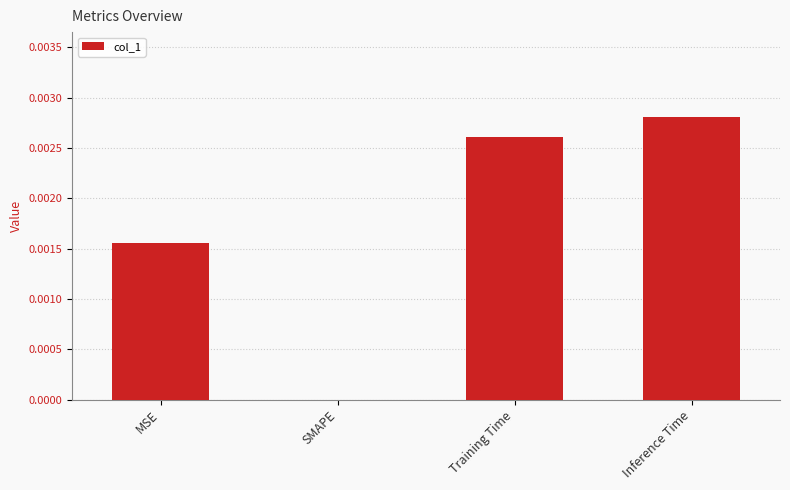

How many data points does each series have?

4